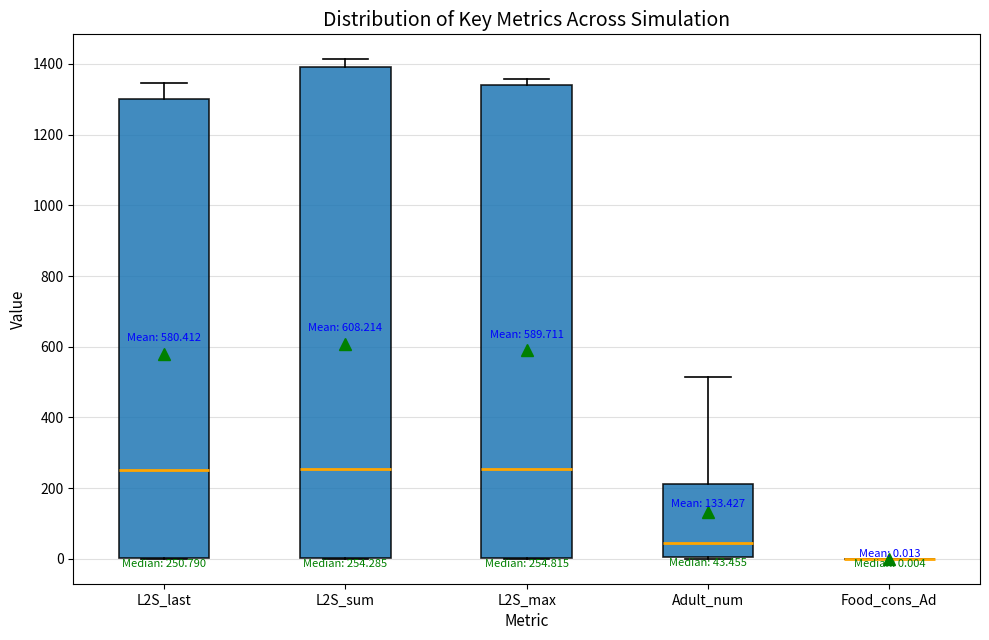

Comparing the boxes themselves (not the whiskers), which one is the tallest?

L2S_sum